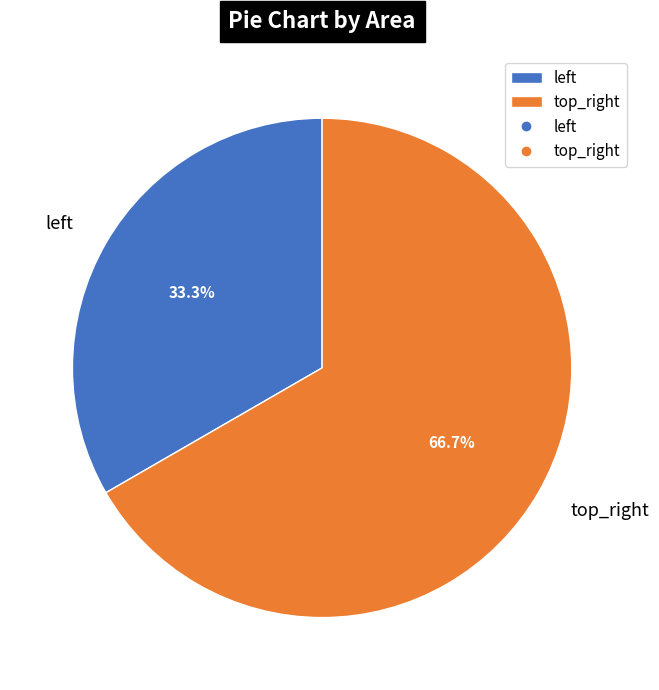

To the nearest percent, what is the average slice percentage?

50%